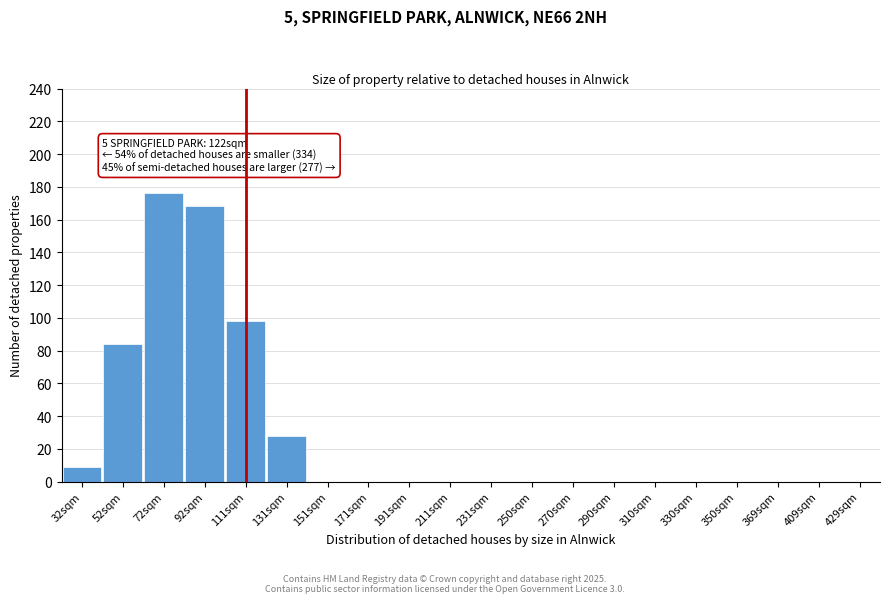

Reading left to right, transcribe all the data shown in this chart.

32sqm=9	52sqm=84	72sqm=176	92sqm=168	111sqm=98	131sqm=28	151sqm=0	171sqm=0	191sqm=0	211sqm=0	231sqm=0	250sqm=0	270sqm=0	290sqm=0	310sqm=0	330sqm=0	350sqm=0	369sqm=0	409sqm=0	429sqm=0